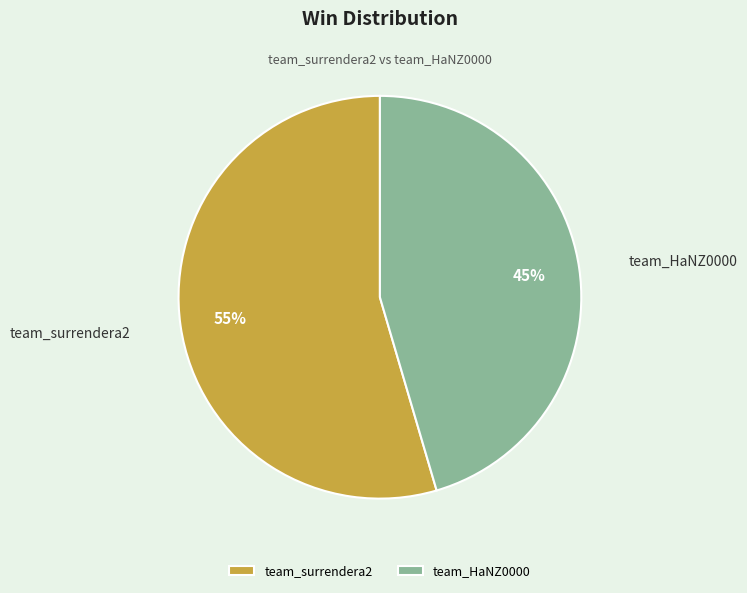

Does team_HaNZ0000 represent more than half of the total?

No